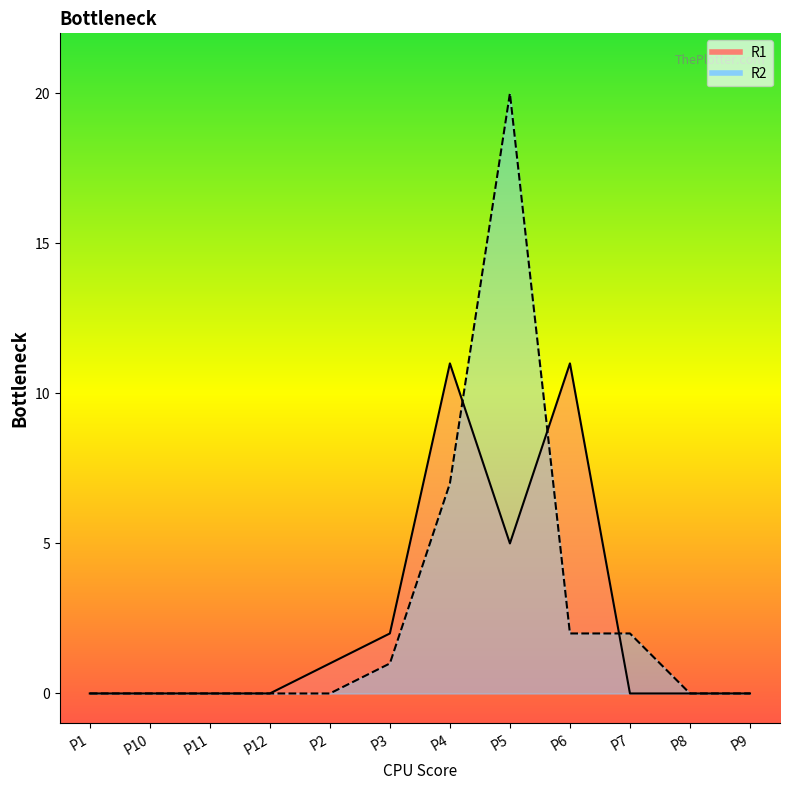

What is the sum of all R1 values?

30